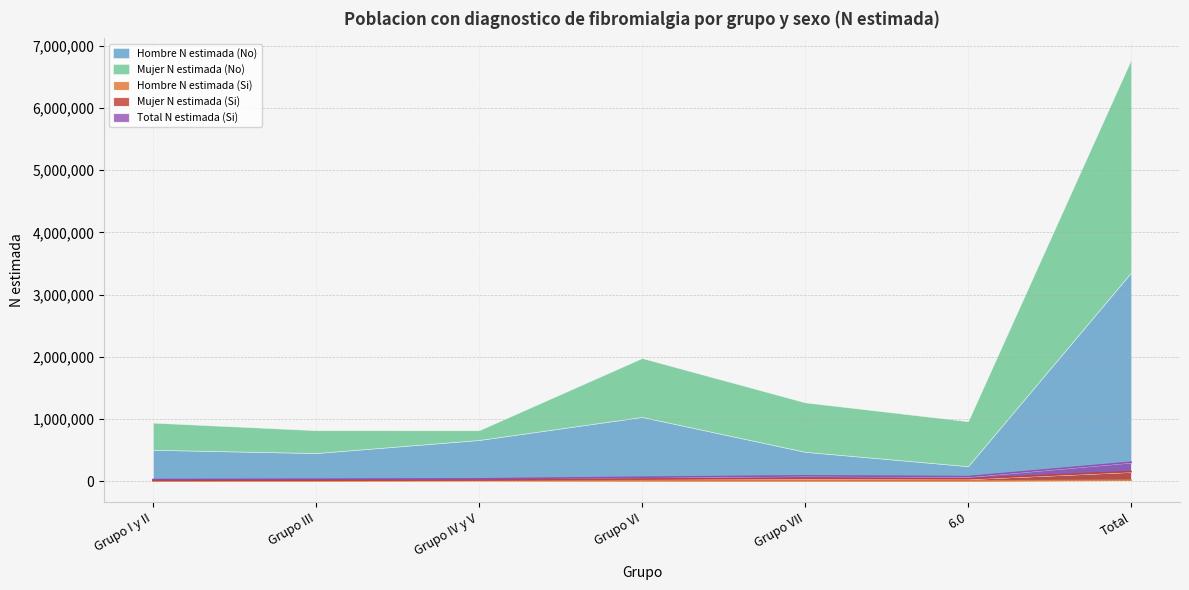

What is the difference between the Mujer N estimada (Si) values at 6.0 and Grupo VI?

9789